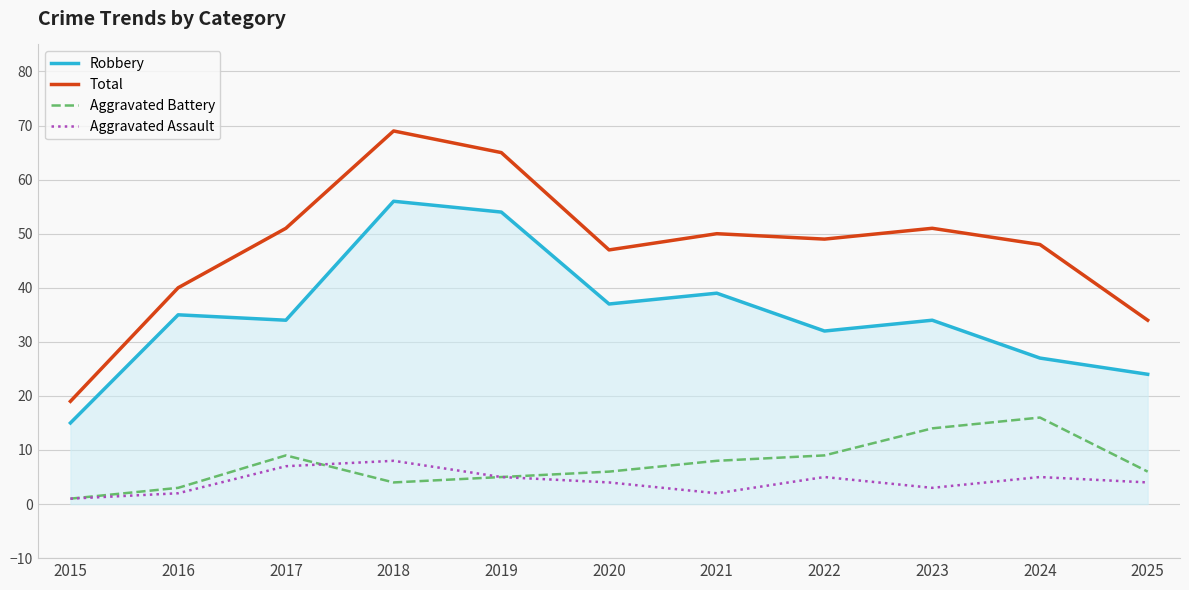

Does the chart display data point markers on the line(s)?

No